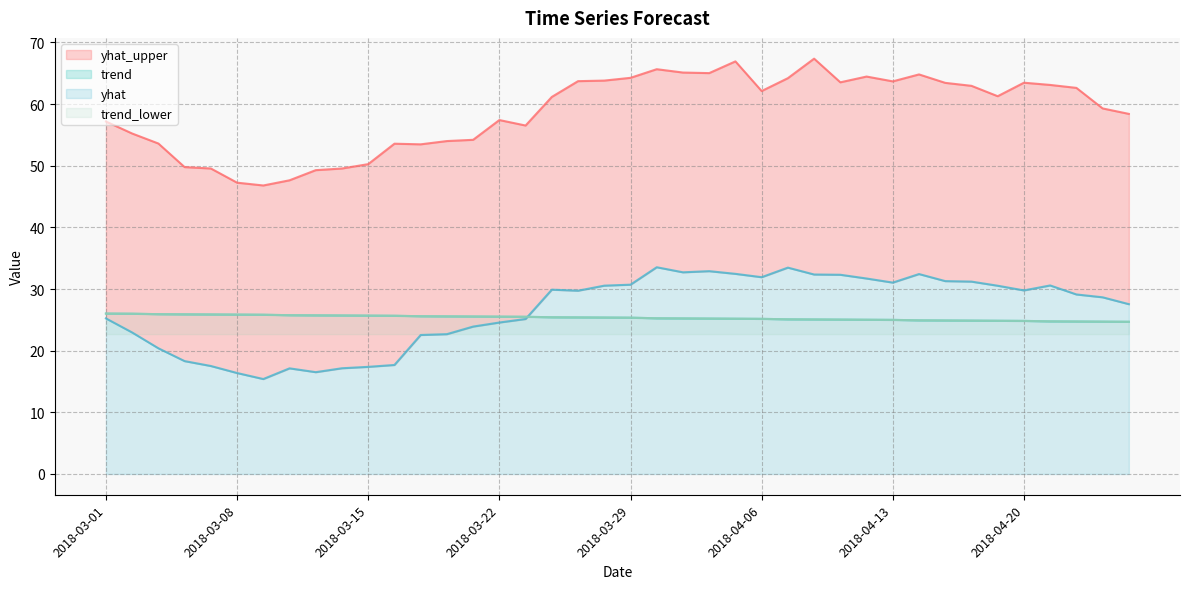

What are all the series names shown in the legend?

yhat_upper, trend, yhat, trend_lower